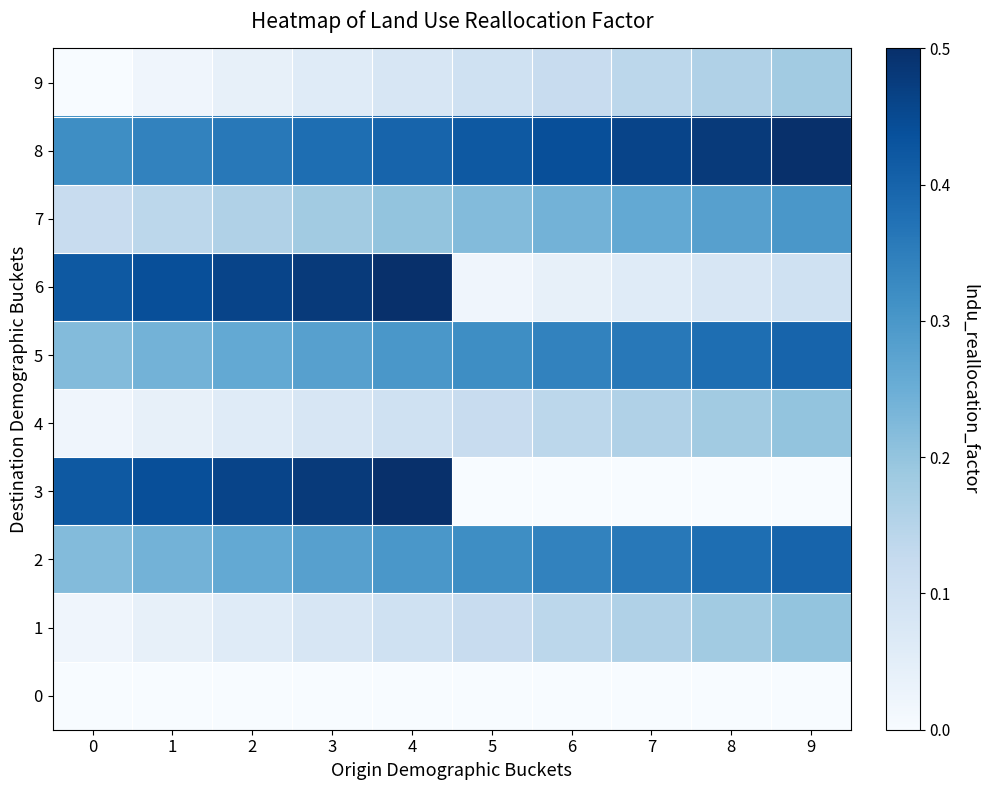

What is the difference between the highest and lowest values at 9?

0.5